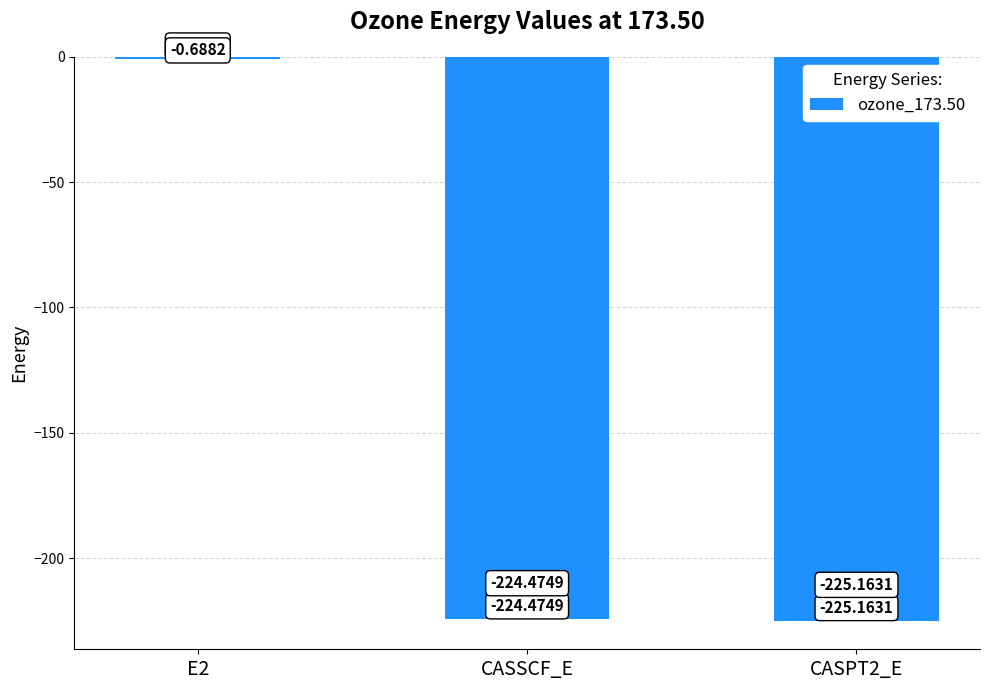

Which category has the highest value across all series?

E2